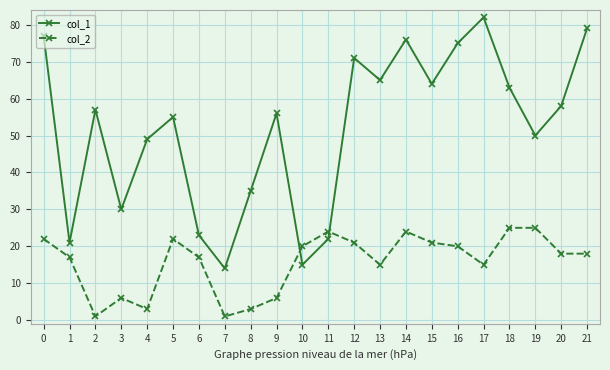

Where is col_1 nearest to the value 48?

4